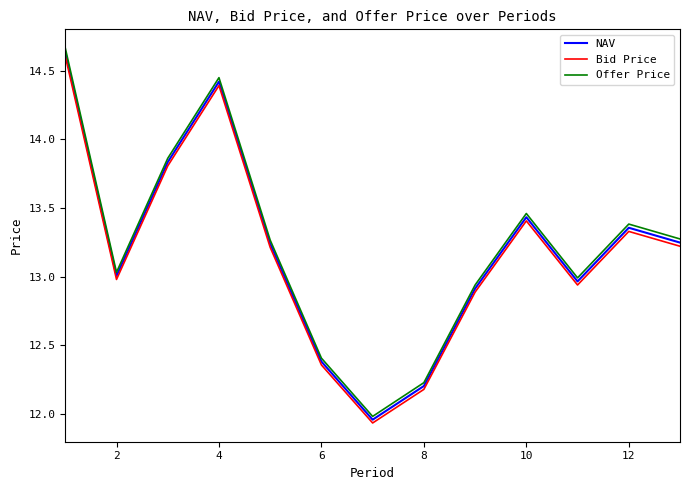

List the series in order of their peak value, highest first.

Offer Price, NAV, Bid Price